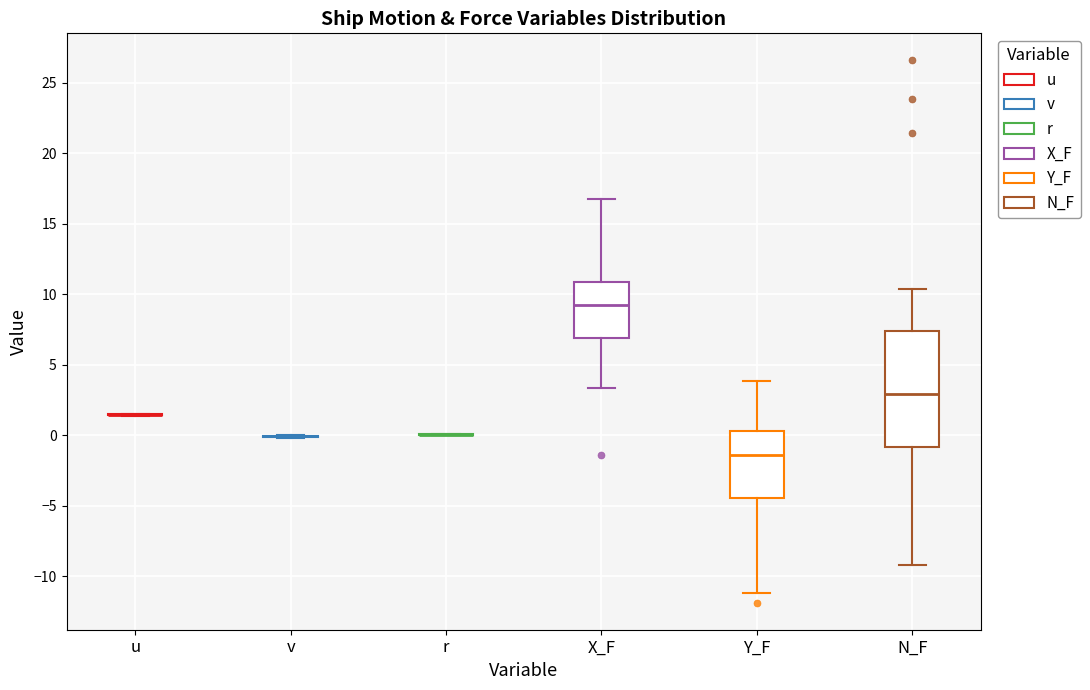

Which box is the tallest, from its lower edge to its upper edge?

N_F